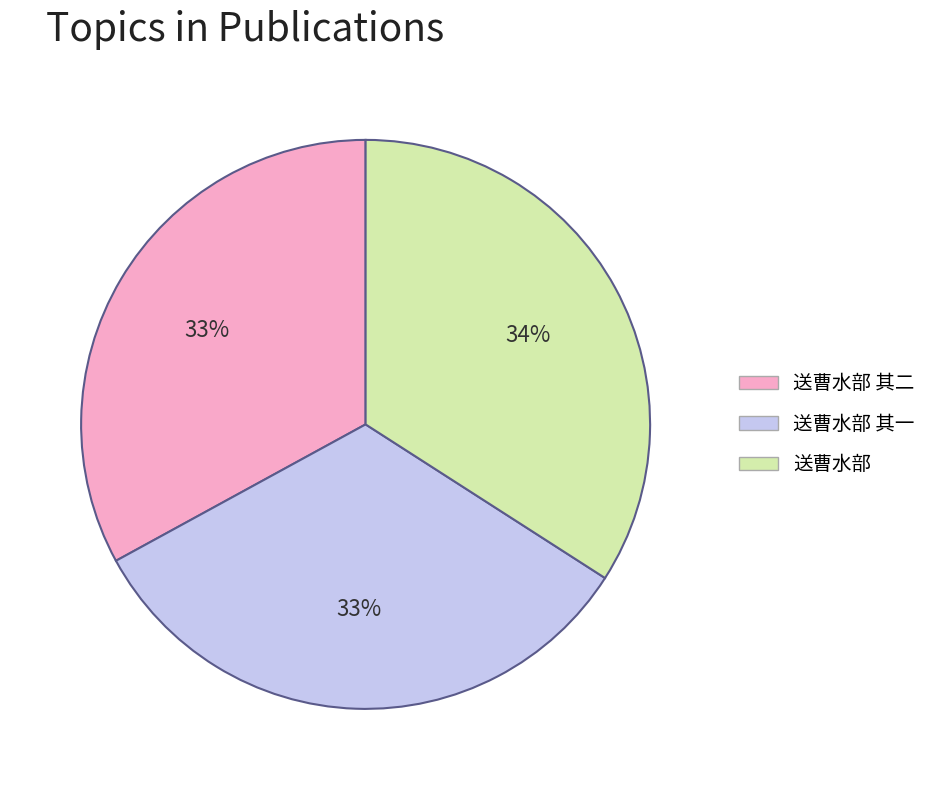

To the nearest percent, what percentage of the pie is 送曹水部 其一?

33%